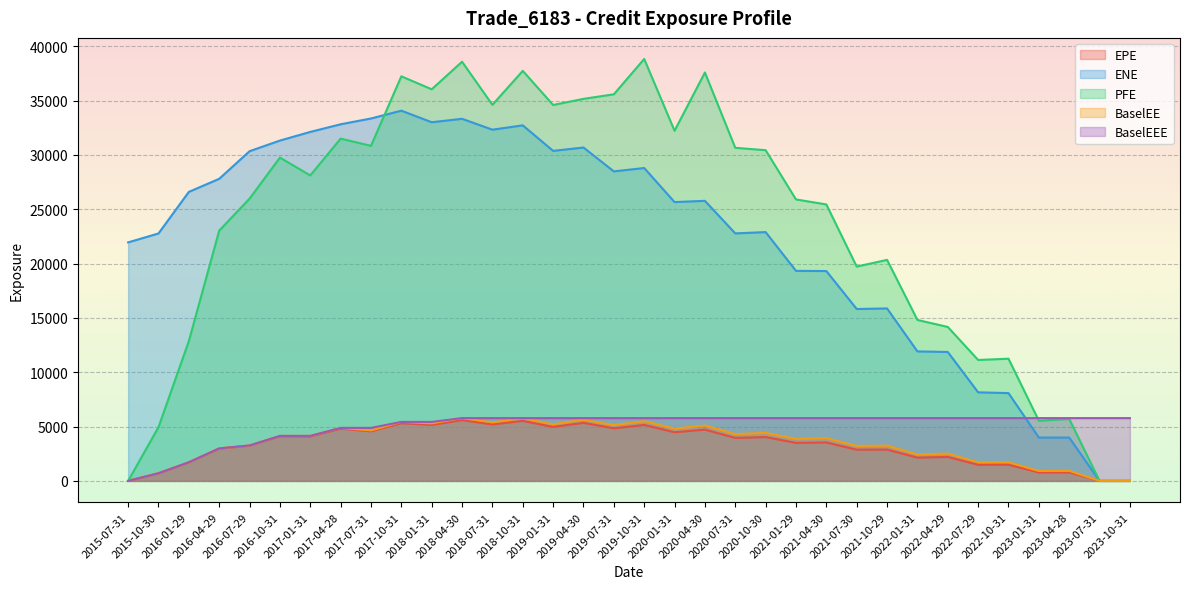

Reading left to right, extract all data points from this chart.

EPE: 2015-07-31=0.0	2015-10-30=699.3	2016-01-29=1708.8	2016-04-29=2977.6	2016-07-29=3243.0	2016-10-31=4105.7	2017-01-31=4094.2	2017-04-28=4805.4	2017-07-31=4561.3	2017-10-31=5305.7	2018-01-31=5150.7	2018-04-30=5595.5	2018-07-31=5194.7	2018-10-31=5522.5	2019-01-31=4965.8	2019-04-30=5340.2	2019-07-31=4838.5	2019-10-31=5147.9	2020-01-31=4473.8	2020-04-30=4717.9	2020-07-31=3954.9	2020-10-30=4034.2	2021-01-29=3497.0	2021-04-30=3537.9	2021-07-30=2871.9	2021-10-29=2882.8	2022-01-31=2141.6	2022-04-29=2202.0	2022-07-29=1485.5	2022-10-31=1490.6	2023-01-31=780.4	2023-04-28=783.4	2023-07-31=0.0	2023-10-31=0.0
ENE: 2015-07-31=21946.5	2015-10-30=22766.2	2016-01-29=26592.5	2016-04-29=27794.9	2016-07-29=30335.5	2016-10-31=31314.3	2017-01-31=32111.0	2017-04-28=32813.6	2017-07-31=33346.4	2017-10-31=34066.2	2018-01-31=33002.8	2018-04-30=33317.0	2018-07-31=32317.5	2018-10-31=32716.6	2019-01-31=30367.0	2019-04-30=30675.0	2019-07-31=28478.7	2019-10-31=28789.3	2020-01-31=25653.6	2020-04-30=25770.6	2020-07-31=22774.4	2020-10-30=22892.5	2021-01-29=19325.8	2021-04-30=19309.8	2021-07-30=15816.9	2021-10-29=15866.9	2022-01-31=11915.3	2022-04-29=11863.2	2022-07-29=8150.4	2022-10-31=8078.0	2023-01-31=3985.9	2023-04-28=3986.7	2023-07-31=0.0	2023-10-31=0.0
PFE: 2015-07-31=0.0	2015-10-30=4942.7	2016-01-29=12861.1	2016-04-29=23028.9	2016-07-29=25970.7	2016-10-31=29749.2	2017-01-31=28105.8	2017-04-28=31495.6	2017-07-31=30830.1	2017-10-31=37227.7	2018-01-31=36031.8	2018-04-30=38568.8	2018-07-31=34605.1	2018-10-31=37729.7	2019-01-31=34590.5	2019-04-30=35152.3	2019-07-31=35572.8	2019-10-31=38821.6	2020-01-31=32216.1	2020-04-30=37578.0	2020-07-31=30648.0	2020-10-30=30430.7	2021-01-29=25898.6	2021-04-30=25437.4	2021-07-30=19720.0	2021-10-29=20336.9	2022-01-31=14809.0	2022-04-29=14164.9	2022-07-29=11127.0	2022-10-31=11243.3	2023-01-31=5535.4	2023-04-28=5701.9	2023-07-31=0.0	2023-10-31=0.0
BaselEE: 2015-07-31=0.0	2015-10-30=700.1	2016-01-29=1712.7	2016-04-29=2988.8	2016-07-29=3261.6	2016-10-31=4139.7	2017-01-31=4141.8	2017-04-28=4876.8	2017-07-31=4645.0	2017-10-31=5427.9	2018-01-31=5293.9	2018-04-30=5777.0	2018-07-31=5388.1	2018-10-31=5760.4	2019-01-31=5209.3	2019-04-30=5633.0	2019-07-31=5132.9	2019-10-31=5495.9	2020-01-31=4806.9	2020-04-30=5101.0	2020-07-31=4303.5	2020-10-30=4420.1	2021-01-29=3858.1	2021-04-30=3930.4	2021-07-30=3212.6	2021-10-29=3248.1	2022-01-31=2431.0	2022-04-29=2517.0	2022-07-29=1710.2	2022-10-31=1729.4	2023-01-31=912.2	2023-04-28=922.2	2023-07-31=0.0	2023-10-31=0.0
BaselEEE: 2015-07-31=0.0	2015-10-30=700.1	2016-01-29=1712.7	2016-04-29=2988.8	2016-07-29=3261.6	2016-10-31=4139.7	2017-01-31=4141.8	2017-04-28=4876.8	2017-07-31=4876.8	2017-10-31=5427.9	2018-01-31=5427.9	2018-04-30=5777.0	2018-07-31=5777.0	2018-10-31=5777.0	2019-01-31=5777.0	2019-04-30=5777.0	2019-07-31=5777.0	2019-10-31=5777.0	2020-01-31=5777.0	2020-04-30=5777.0	2020-07-31=5777.0	2020-10-30=5777.0	2021-01-29=5777.0	2021-04-30=5777.0	2021-07-30=5777.0	2021-10-29=5777.0	2022-01-31=5777.0	2022-04-29=5777.0	2022-07-29=5777.0	2022-10-31=5777.0	2023-01-31=5777.0	2023-04-28=5777.0	2023-07-31=5777.0	2023-10-31=5777.0